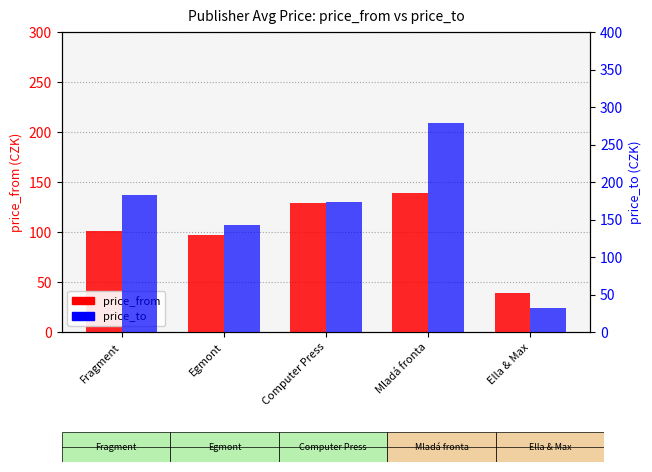

What is the label of the 3rd bar from the right?

Computer Press